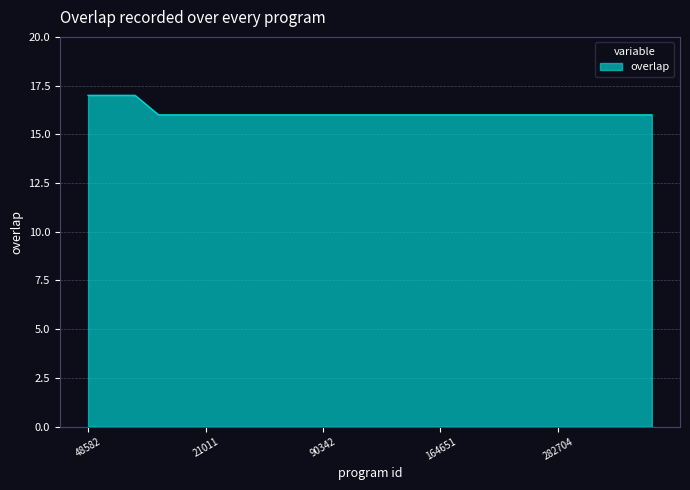

How many lines are shown in the chart?

1